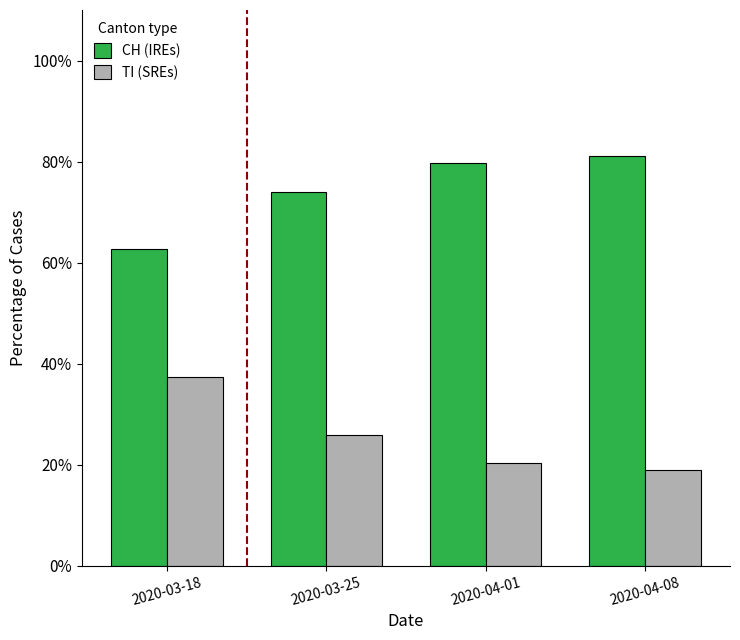

Rank the series by their average value, from highest to lowest.

CH (IREs), TI (SREs)